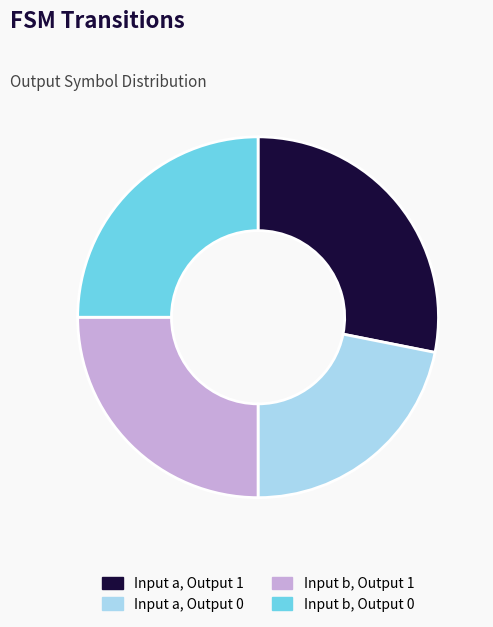

Which category has the smallest portion of the pie?

Input a, Output 0